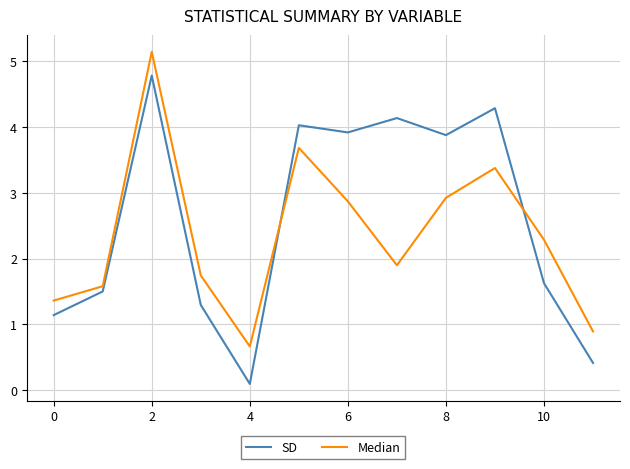

What is the greatest value displayed?

5.1